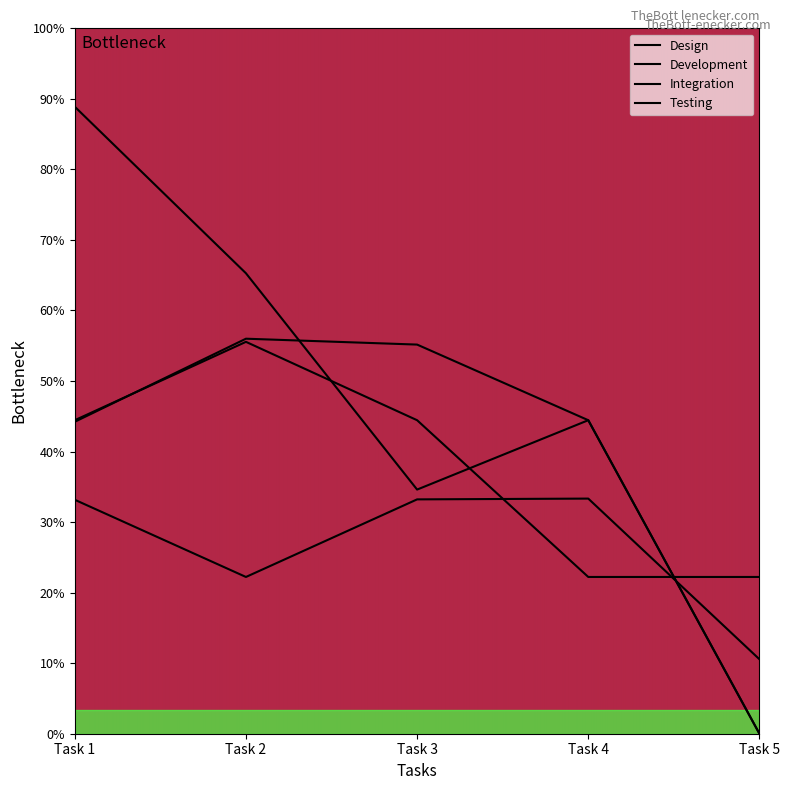

Does the chart have visible grid lines?

No